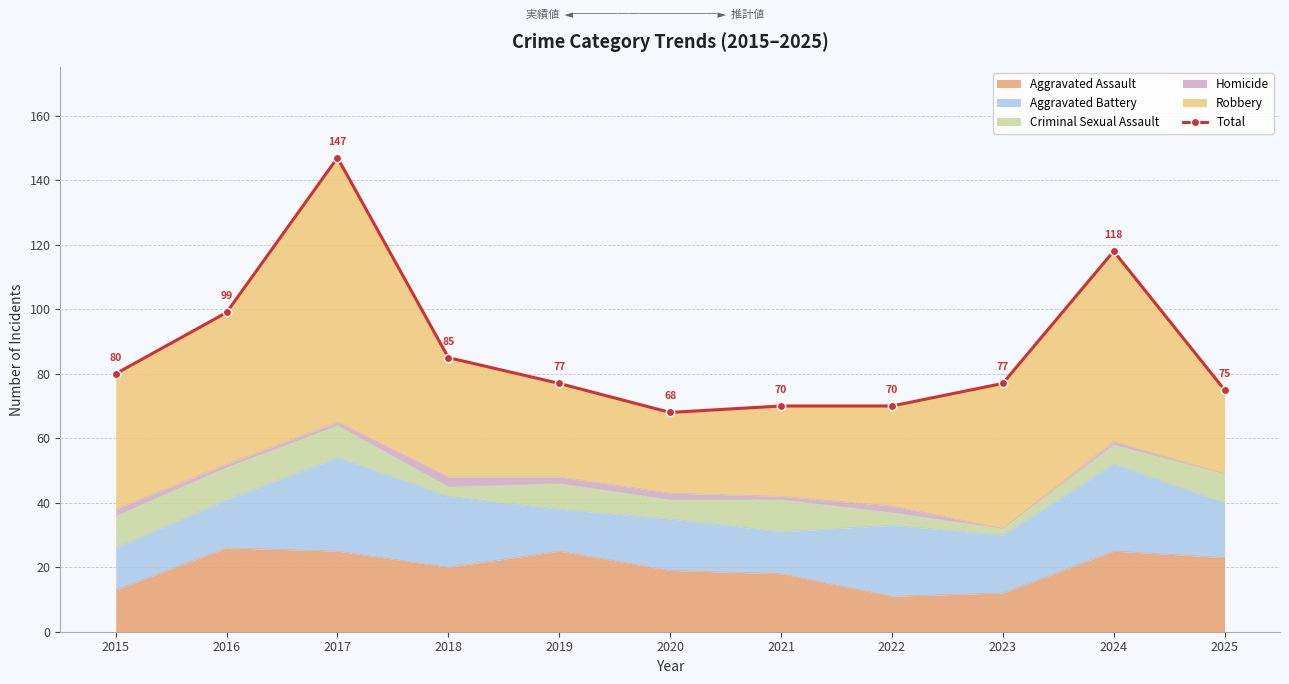

Which has a higher value, 2018 or 2025?

2018